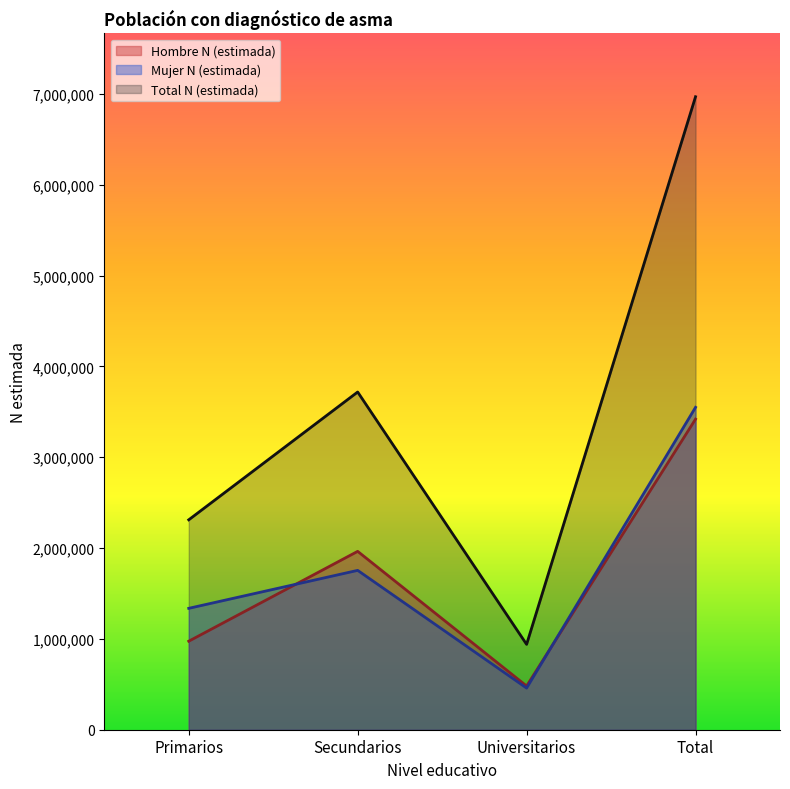

Which series has the largest range (max minus min)?

Total N (estimada)